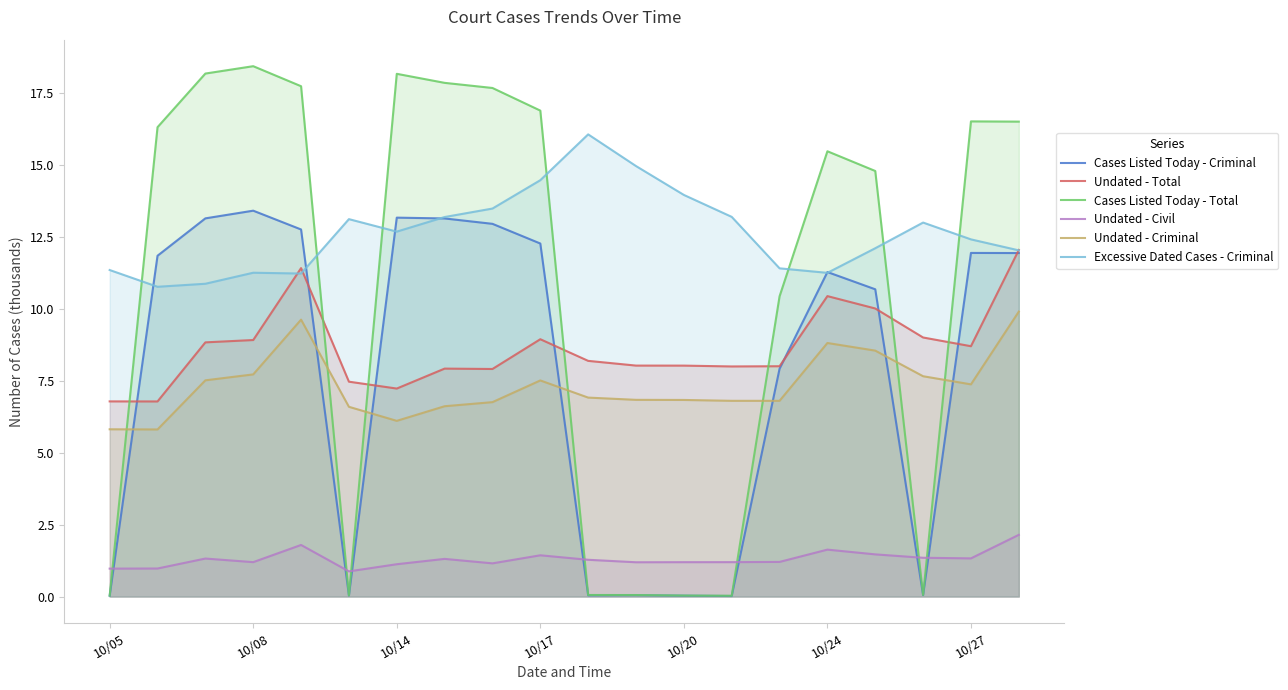

Rank the series at 7 from highest to lowest value.

Cases Listed Today - Total, Excessive Dated Cases - Criminal, Cases Listed Today - Criminal, Undated - Total, Undated - Criminal, Undated - Civil